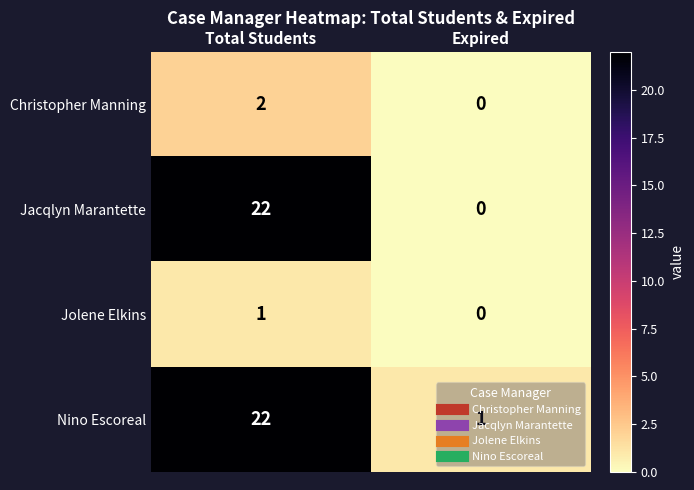

At how many categories does at least one series exceed 20?

1